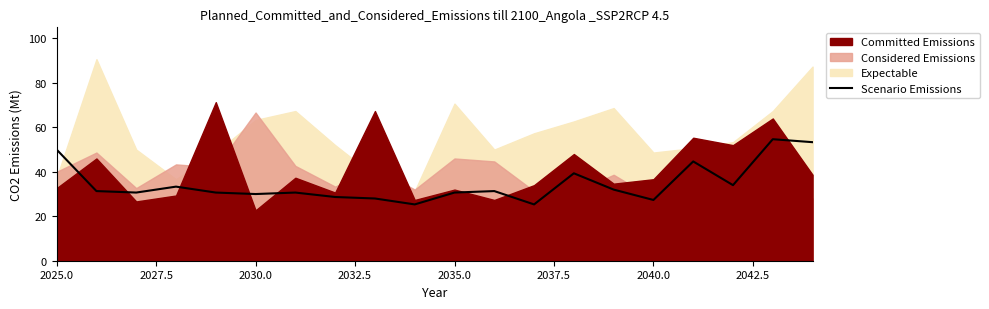

What is the highest value of the Scenario Emissions series?

54.7